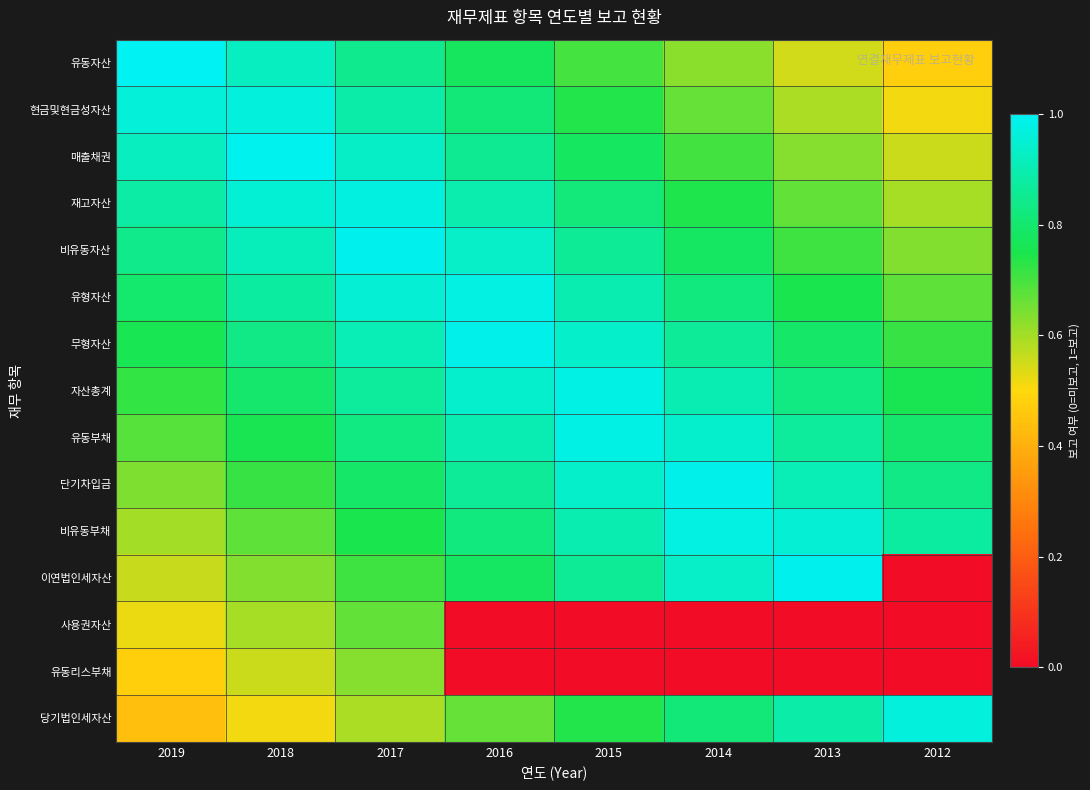

Rank the series by their maximum value, from lowest to highest.

유동리스부채, 사용권자산, 현금및현금성자산, 당기법인세자산, 재고자산, 유형자산, 비유동부채, 자산총계, 유동부채, 무형자산, 단기차입금, 비유동자산, 이연법인세자산, 매출채권, 유동자산